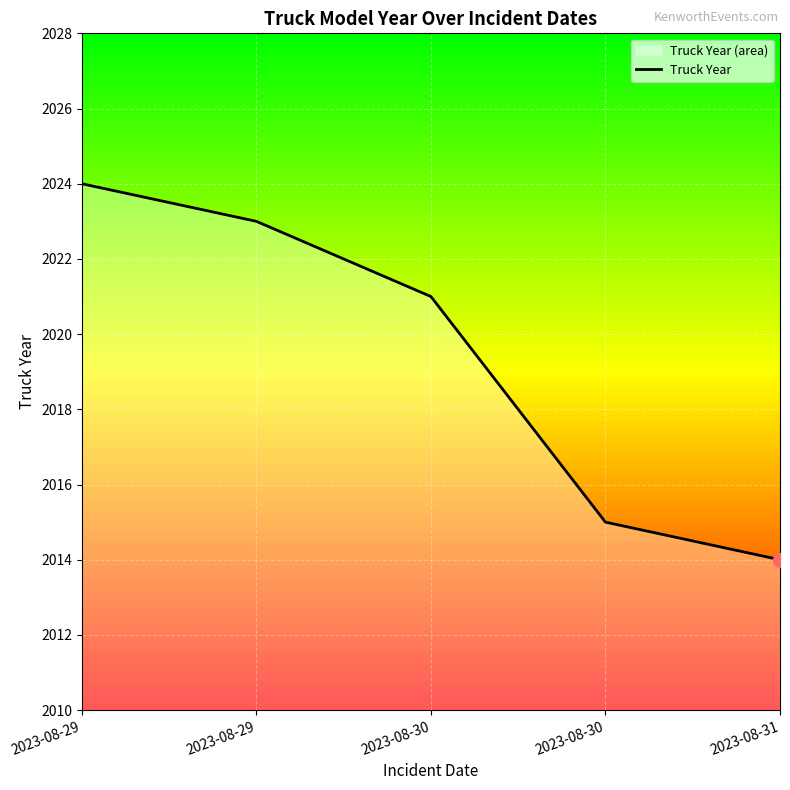

Reading left to right, extract all data points from this chart.

2024	2023	2021	2015	2014